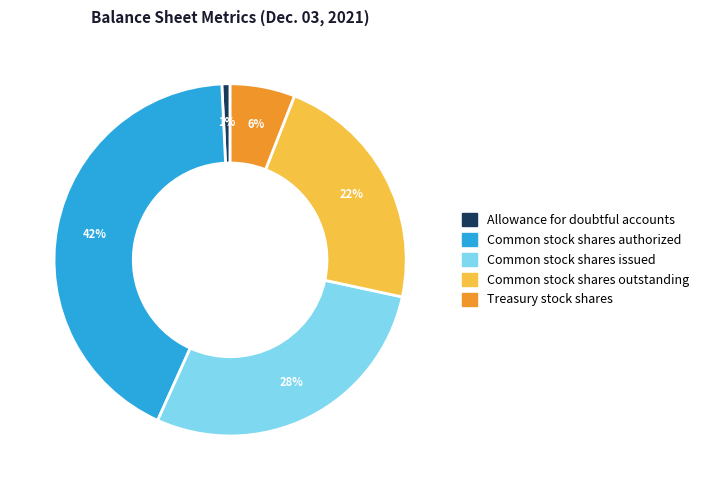

How many segments does this pie chart have?

5